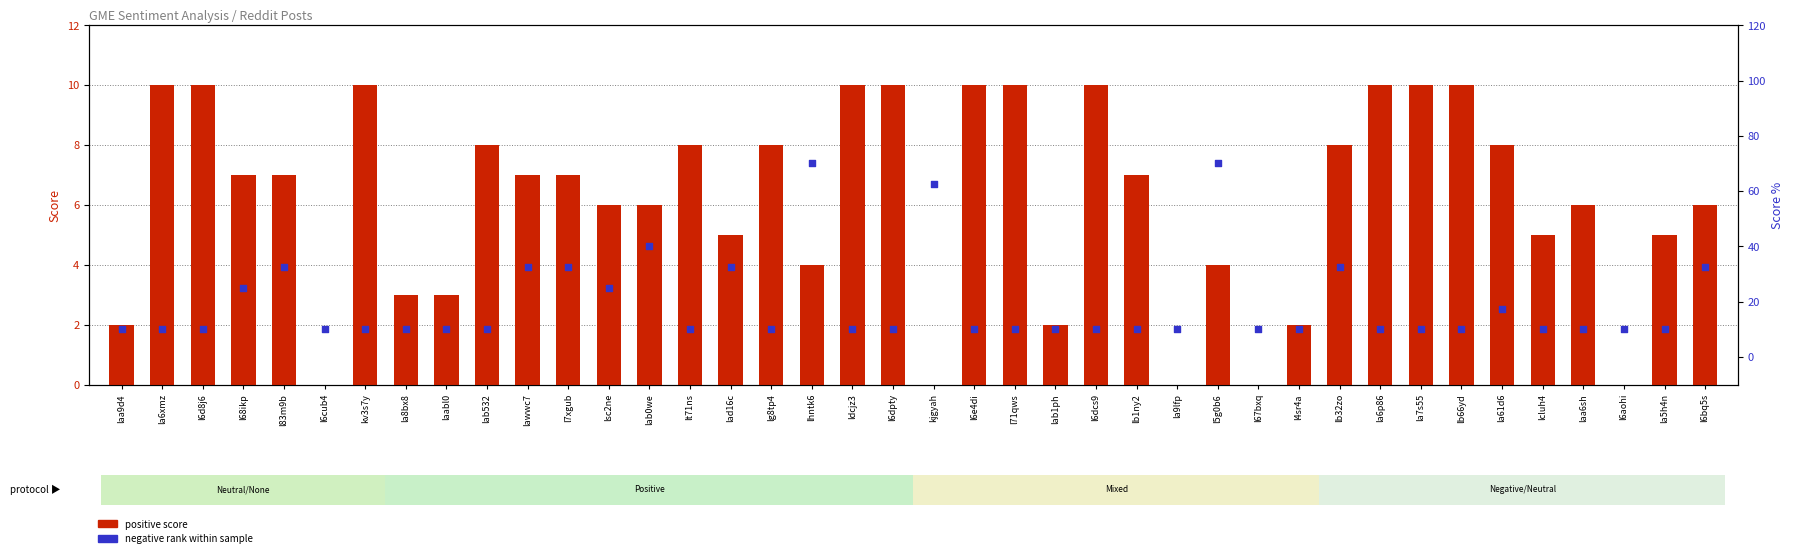

Which series reaches the minimum Y coordinate?

positive score